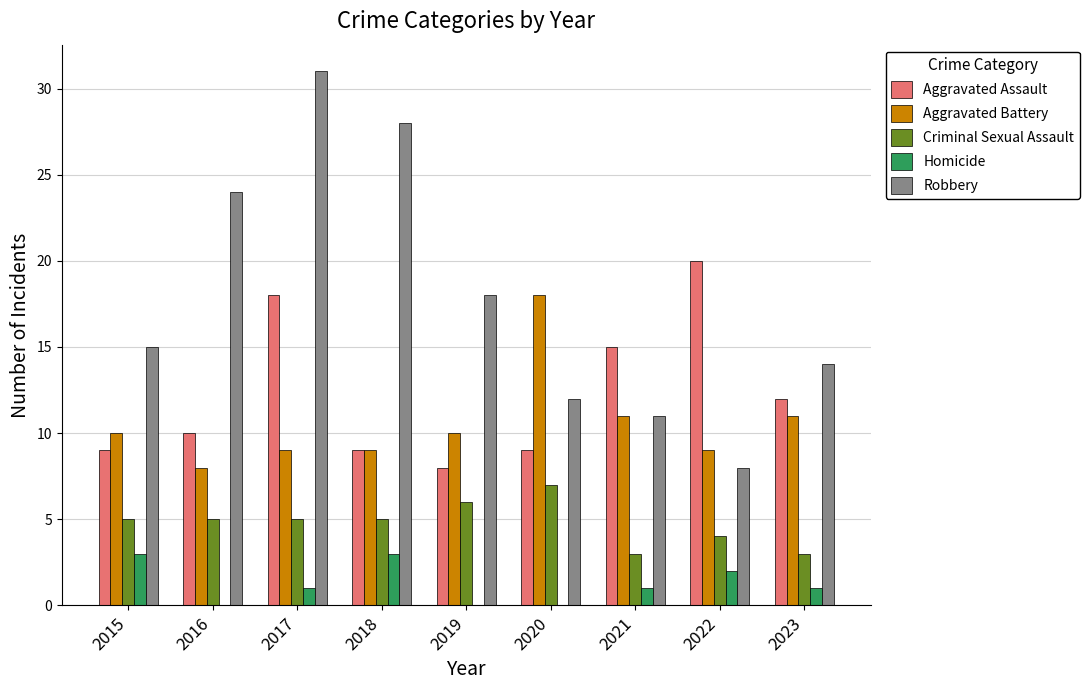

The value of Aggravated Battery at 2020 is 18. True or false?

True